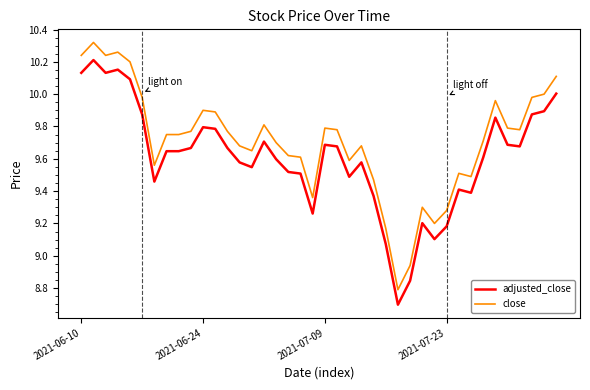

How many values in the adjusted_close series are below 9?

2